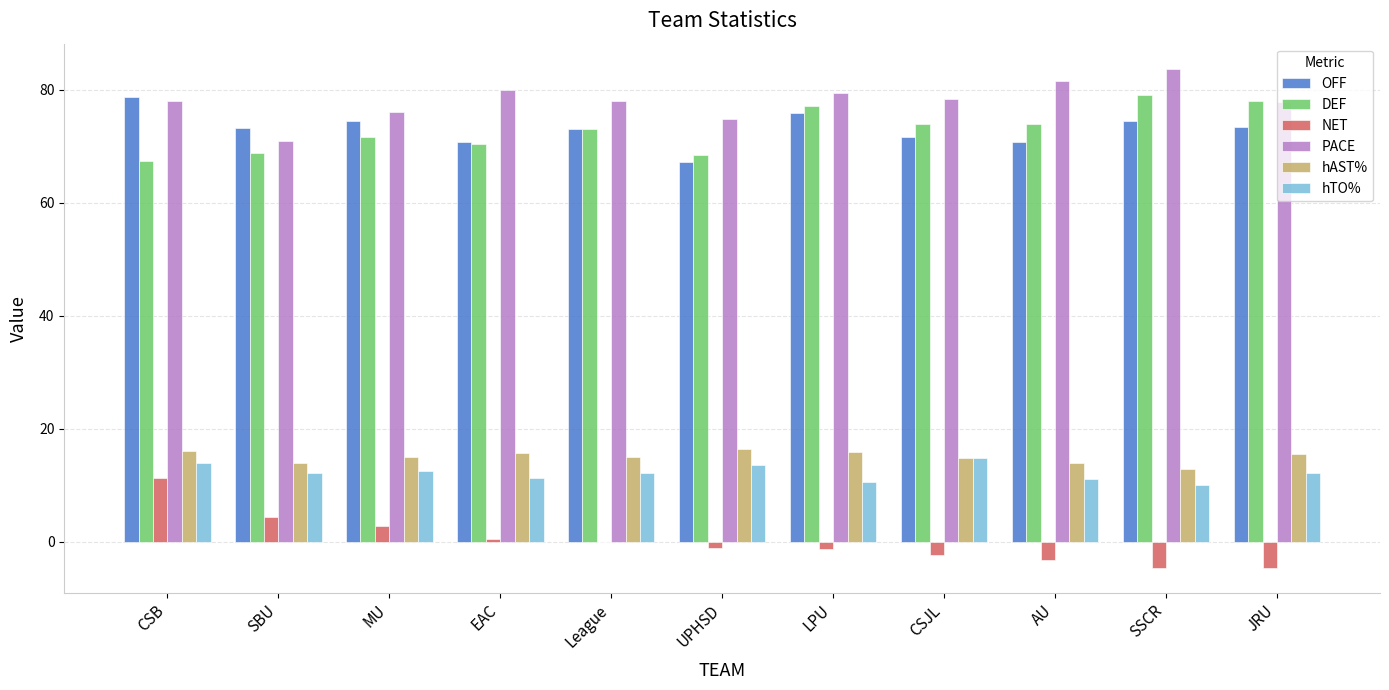

Is it true that OFF equals 75.9 at LPU?

True